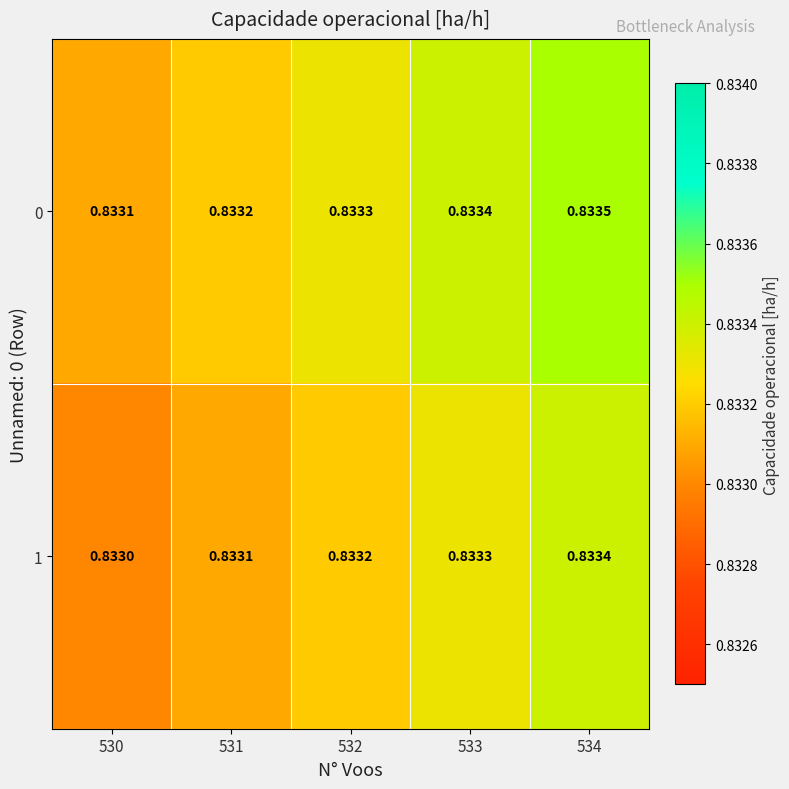

Is the value of 1 at 533 greater than the value of 0 at 530?

Yes